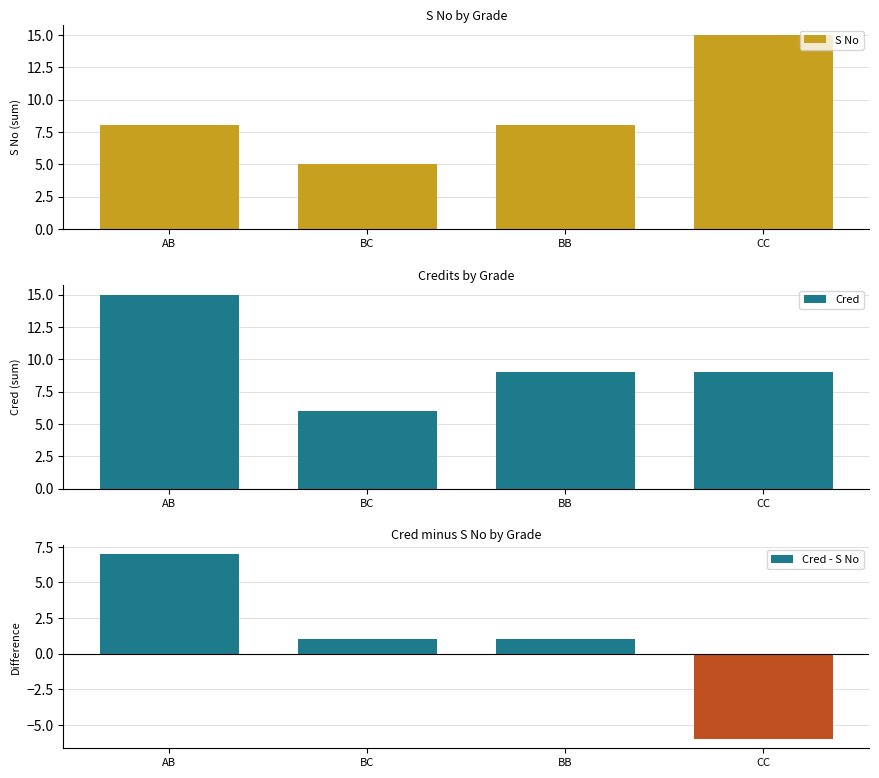

Where does the S No series first go above 8?

CC